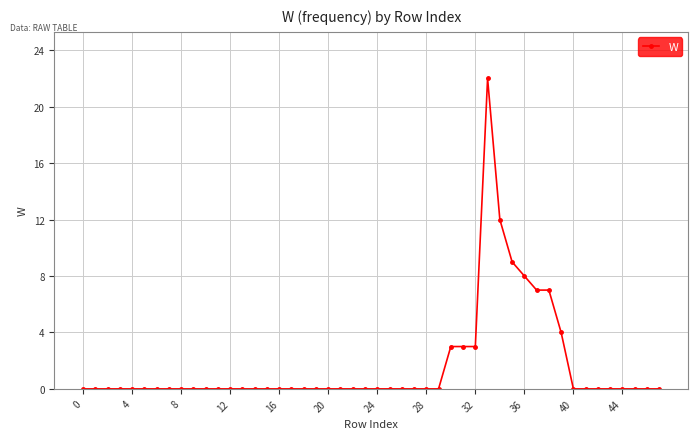

What is the difference between the maximum and minimum values?

22